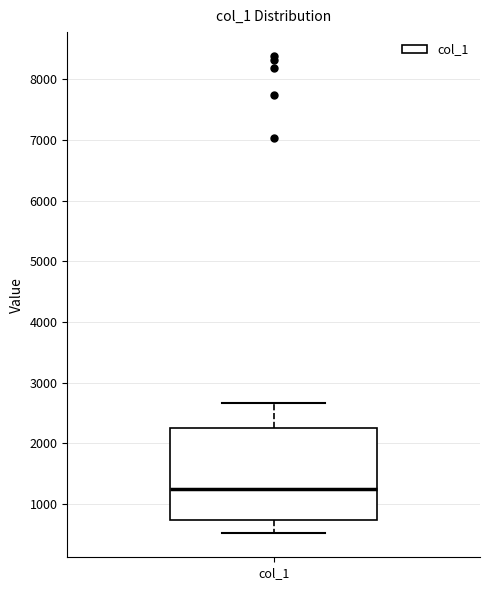

Transcribe this box plot: give where the median line is, the range the box spans, and where the two whiskers end, as read against the y-axis. The values are not printed on the chart, so give them approximately, as read against the axis.

median 1200, box 700 to 2300, whiskers 500 to 2700